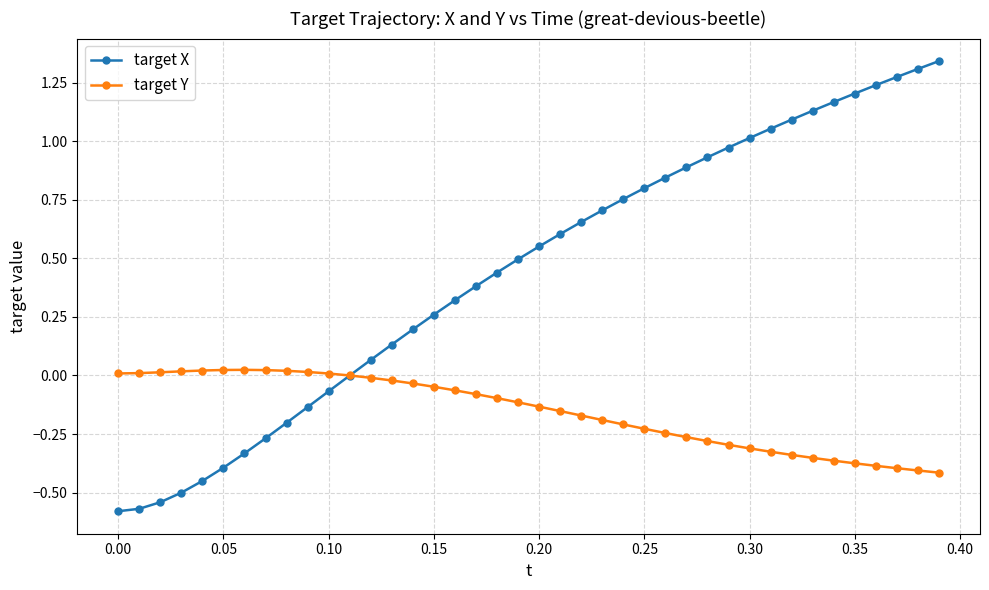

List the series in order of their peak value, lowest first.

target Y, target X